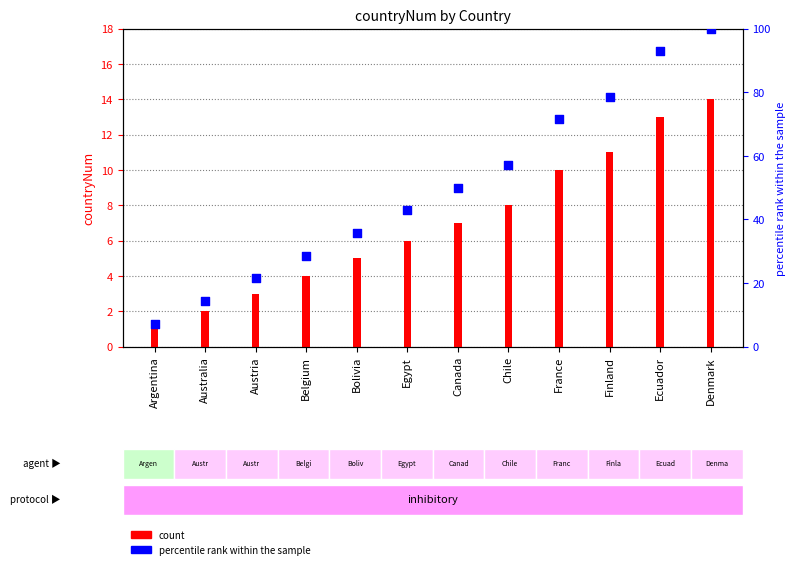

Which series contains the highest Y value?

percentile rank within the sample